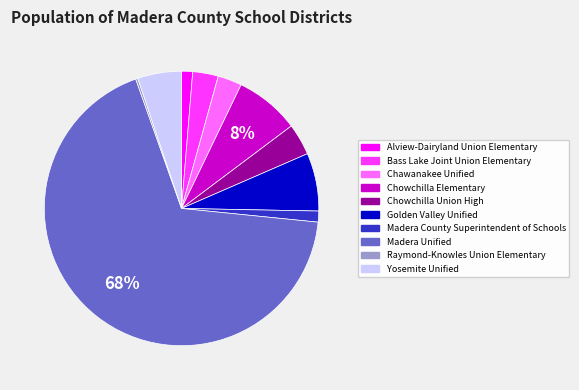

Do Madera County Superintendent of Schools and Golden Valley Unified together represent more than half of the pie?

No